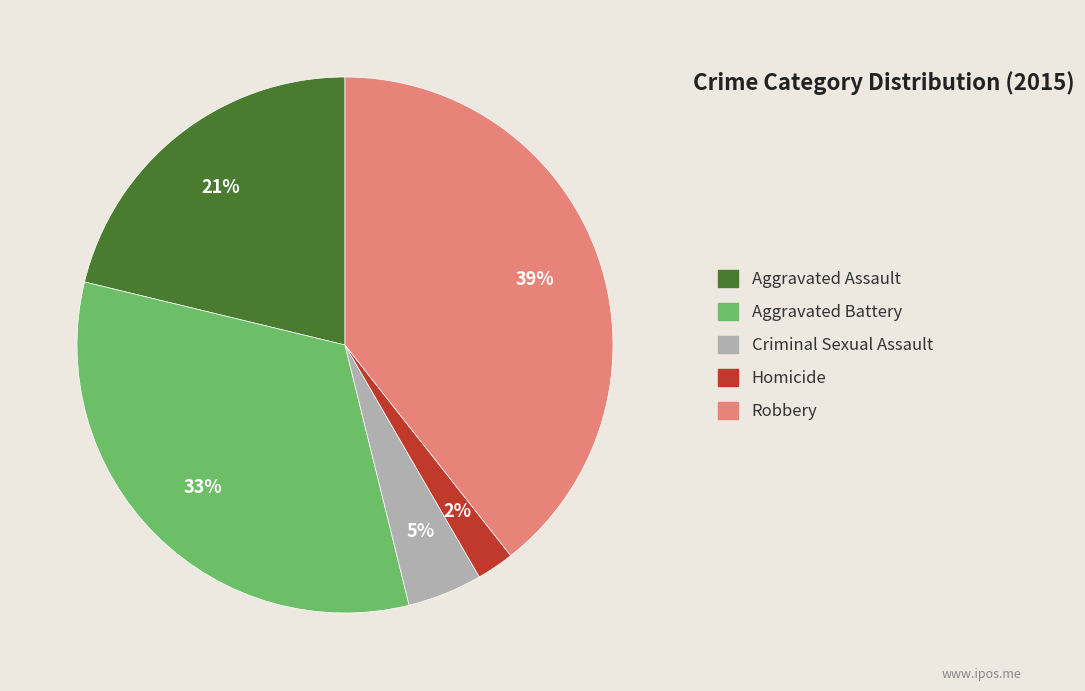

To the nearest percent, what is the combined percentage of Aggravated Assault and Criminal Sexual Assault?

26%